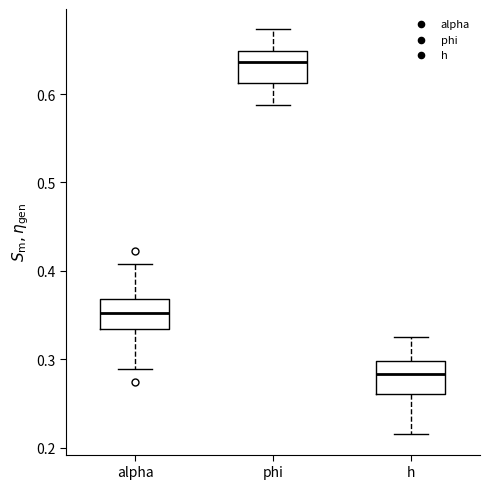

Reading left to right, transcribe this box plot: for each box, give where its median line is, the range the box spans, and where its two whiskers end, as read against the y-axis. The values are not printed on the chart, so give them approximately, as read against the axis.

alpha: median 0.35, box 0.33 to 0.37, whiskers 0.29 to 0.41
phi: median 0.64, box 0.61 to 0.65, whiskers 0.59 to 0.67
h: median 0.28, box 0.26 to 0.30, whiskers 0.22 to 0.33